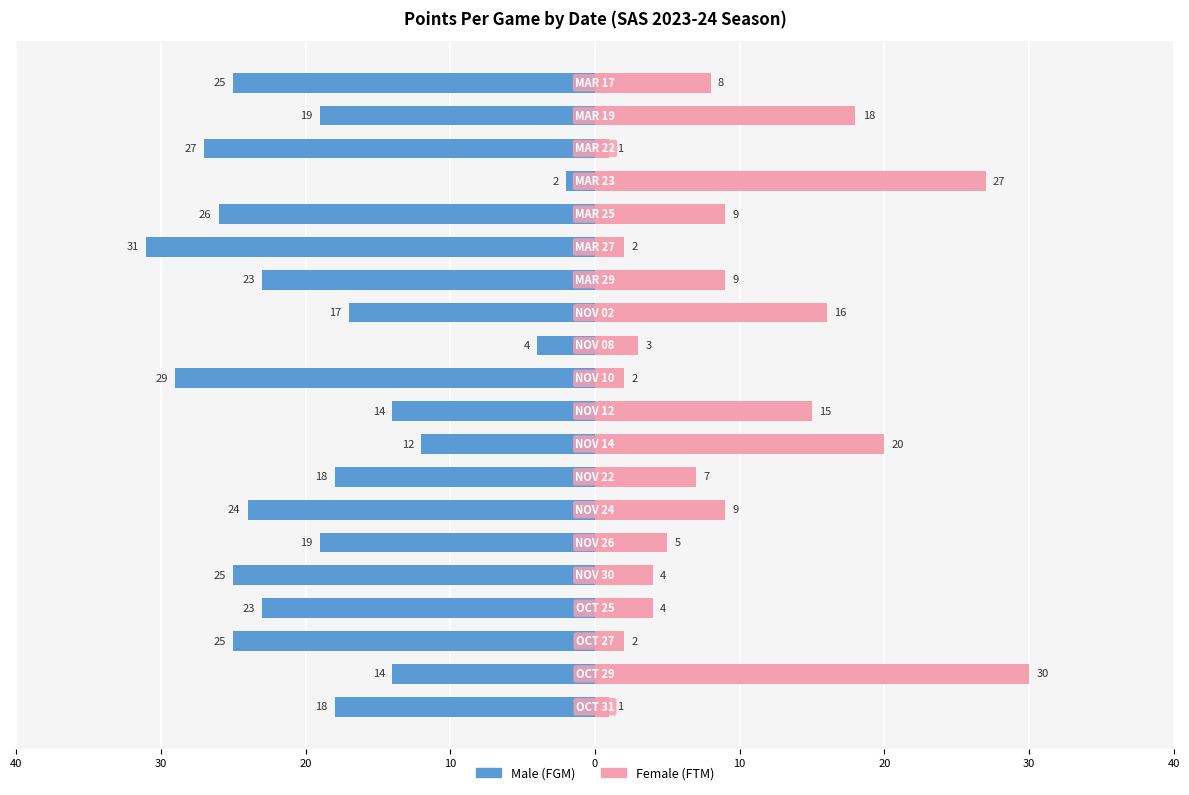

Count the number of data series in this chart.

2